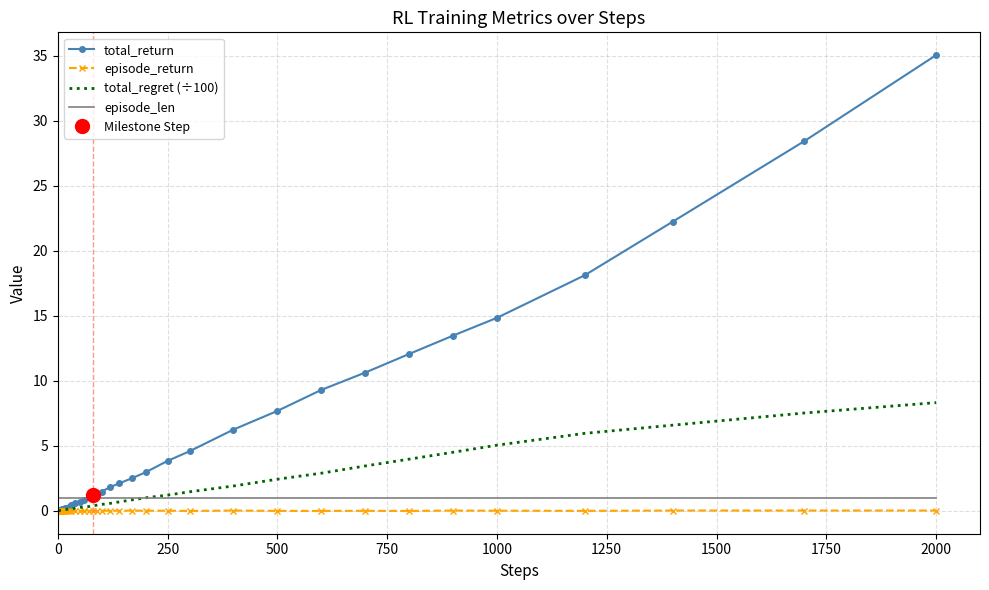

How many intersections are there between episode_len and total_regret (÷100)?

1